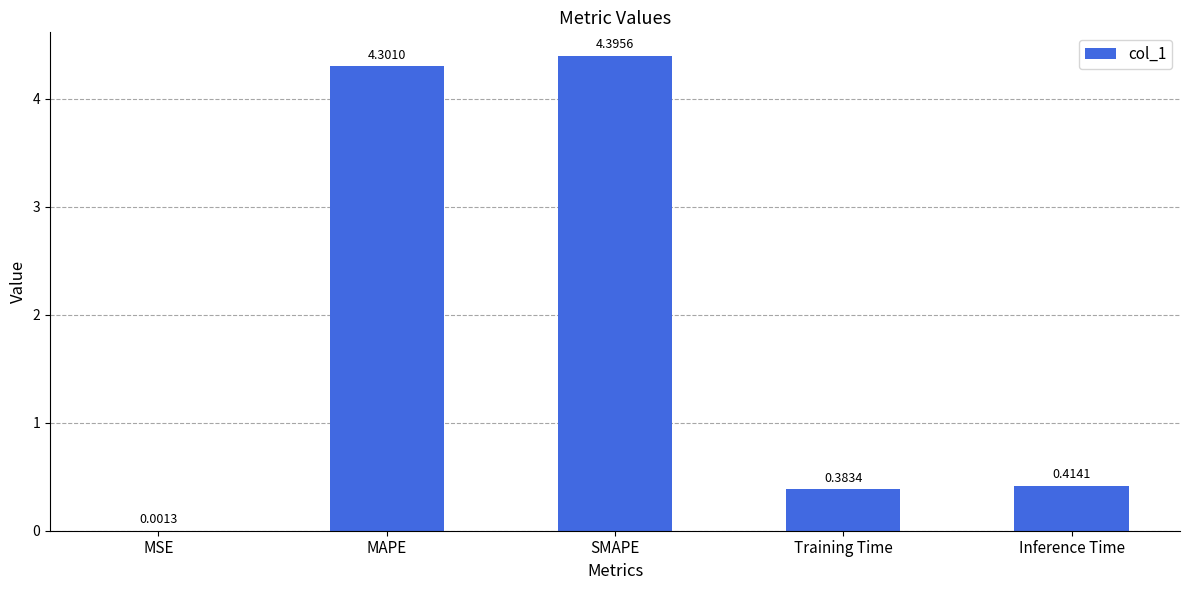

Between MAPE and MSE, which is larger?

MAPE